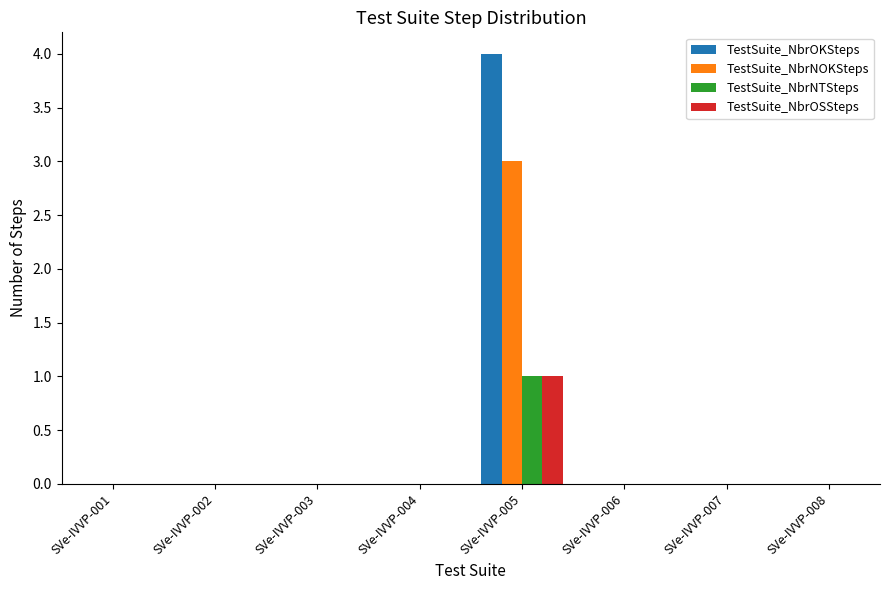

Reading left to right, transcribe all the data shown in this chart.

TestSuite_NbrOKSteps: 0	0	0	0	4	0	0	0
TestSuite_NbrNOKSteps: 0	0	0	0	3	0	0	0
TestSuite_NbrNTSteps: 0	0	0	0	1	0	0	0
TestSuite_NbrOSSteps: 0	0	0	0	1	0	0	0